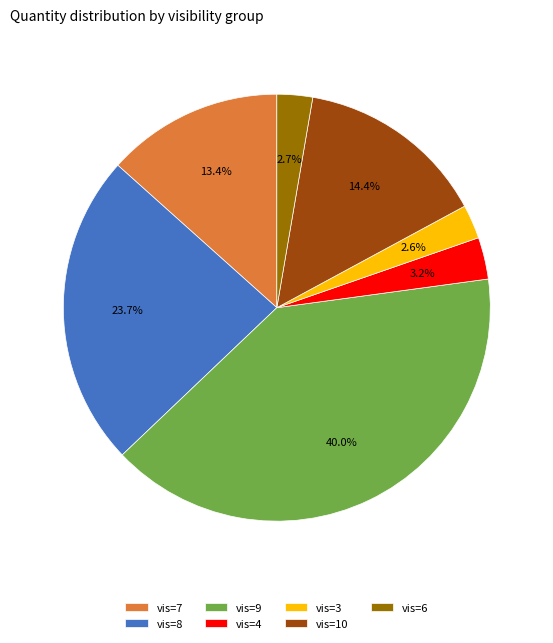

To the nearest percent, what is the average slice percentage?

14%